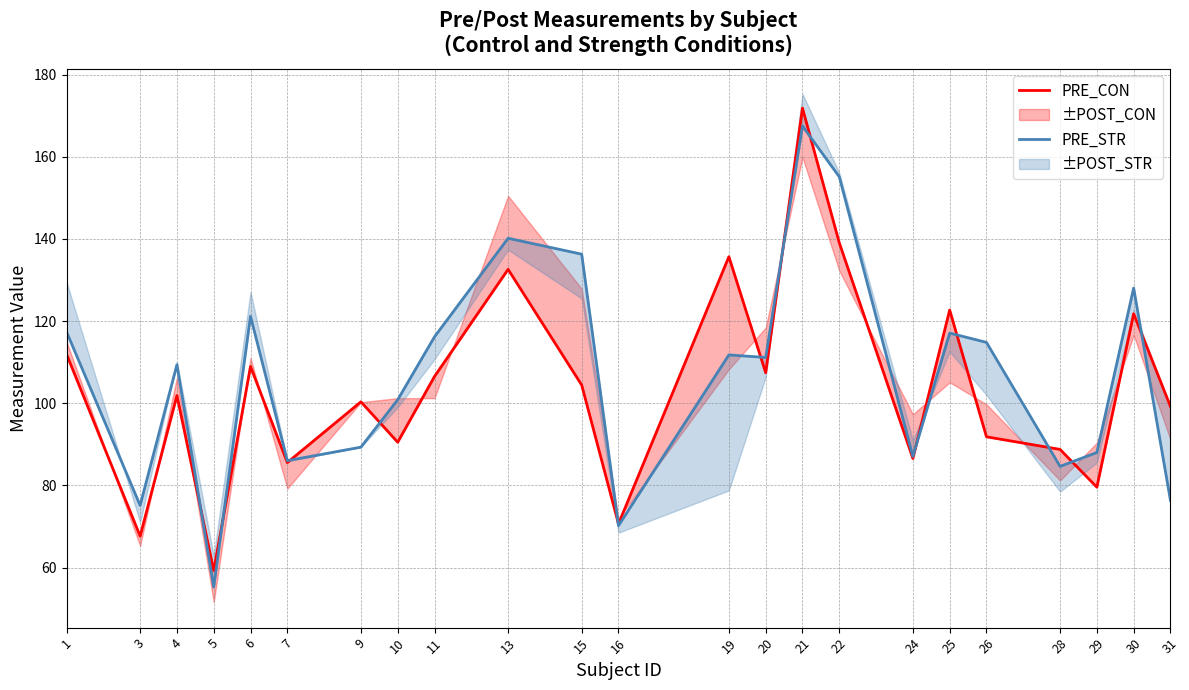

Reading left to right, extract all data points from this chart.

PRE_CON: 1=112.0	3=67.7	4=101.9	5=59.3	6=109.0	7=85.6	9=100.4	10=90.5	11=106.5	13=132.6	15=104.4	16=70.6	19=135.7	20=107.4	21=171.8	22=139.1	24=86.6	25=122.7	26=91.8	28=88.8	29=79.6	30=121.8	31=99.2
PRE_STR: 1=117.4	3=75.1	4=109.4	5=55.2	6=121.2	7=86.0	9=89.3	10=100.9	11=116.2	13=140.2	15=136.3	16=70.2	19=111.8	20=111.1	21=167.5	22=155.1	24=87.1	25=117.1	26=114.8	28=84.6	29=88.0	30=128.1	31=76.3